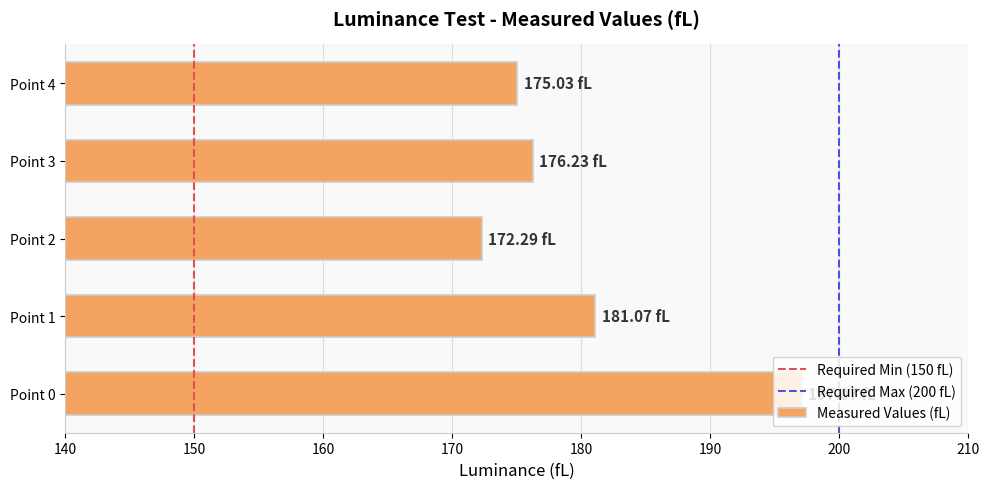

True or false: the data shows 101.8 at Point 0.

False